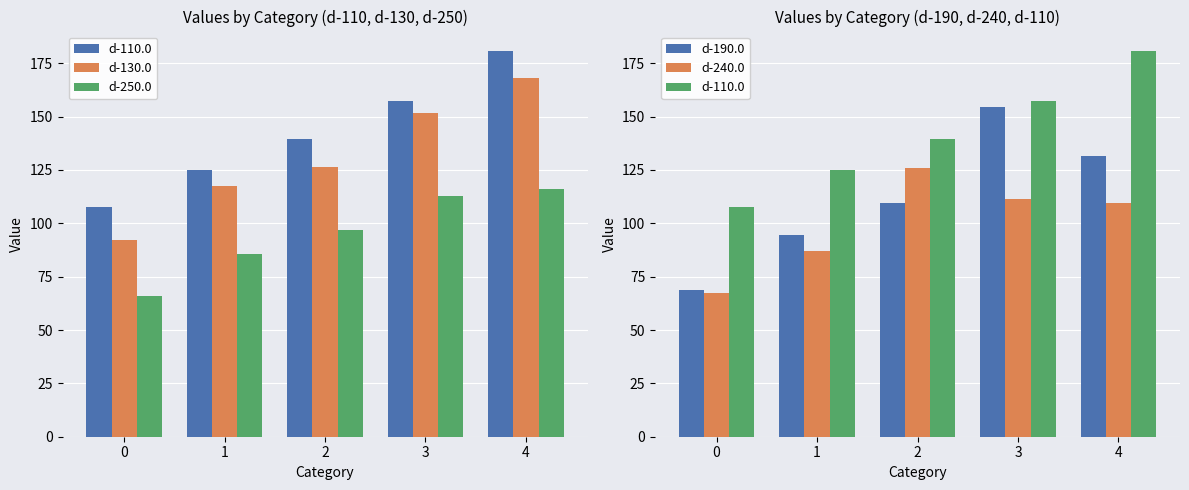

Reading right to left, extract all data points from this chart.

d-110.0: 4=180.8	3=157.2	2=139.5	1=125.1	0=107.6
d-130.0: 4=168.1	3=151.7	2=126.4	1=117.6	0=92.4
d-250.0: 4=116.1	3=113.0	2=96.7	1=85.4	0=65.7
d-190.0: 4=131.3	3=154.7	2=109.3	1=94.6	0=68.6
d-240.0: 4=109.4	3=111.6	2=125.9	1=87.0	0=67.5